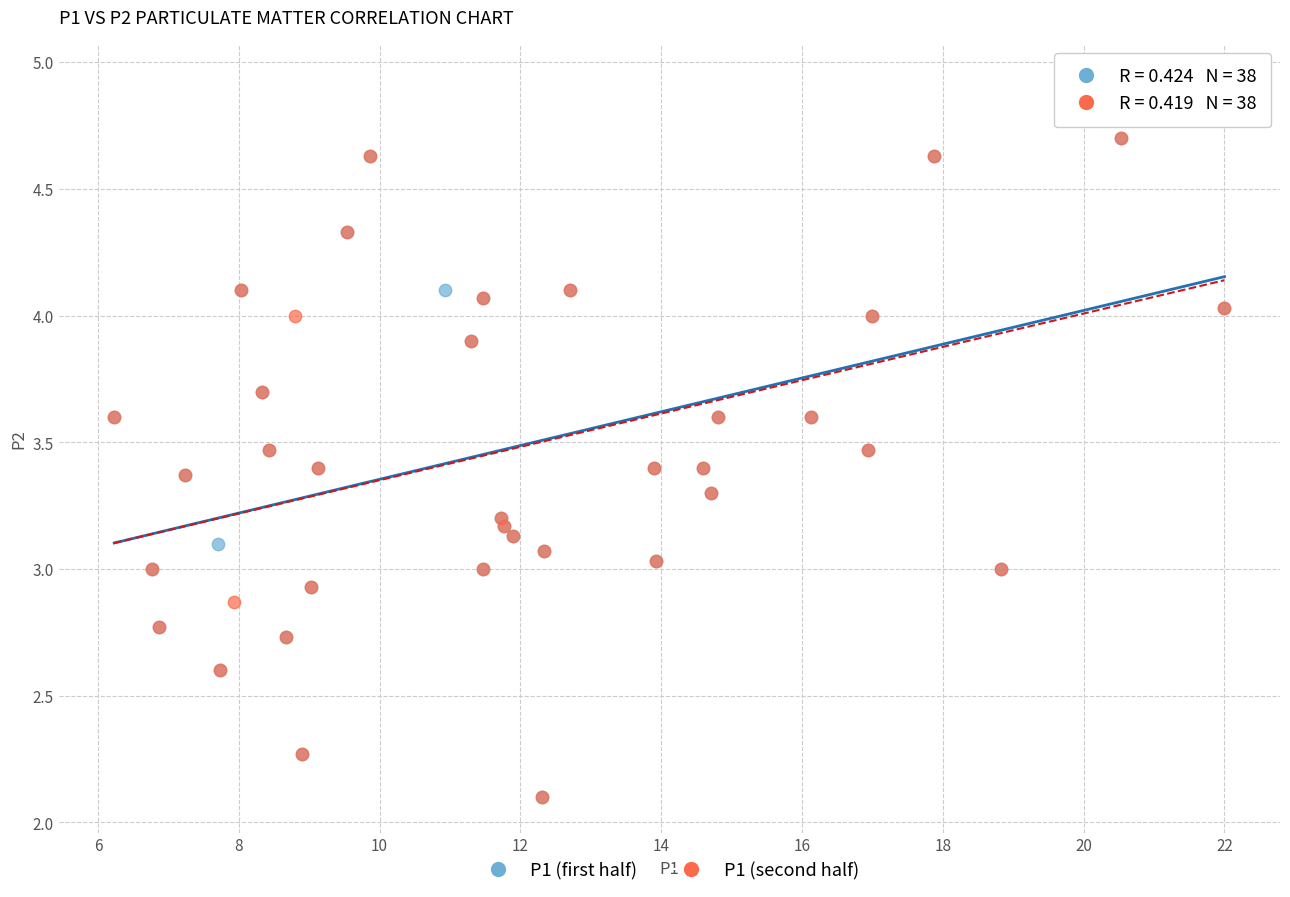

What are all the series names shown in the legend?

P1 (first half), P1 (second half)